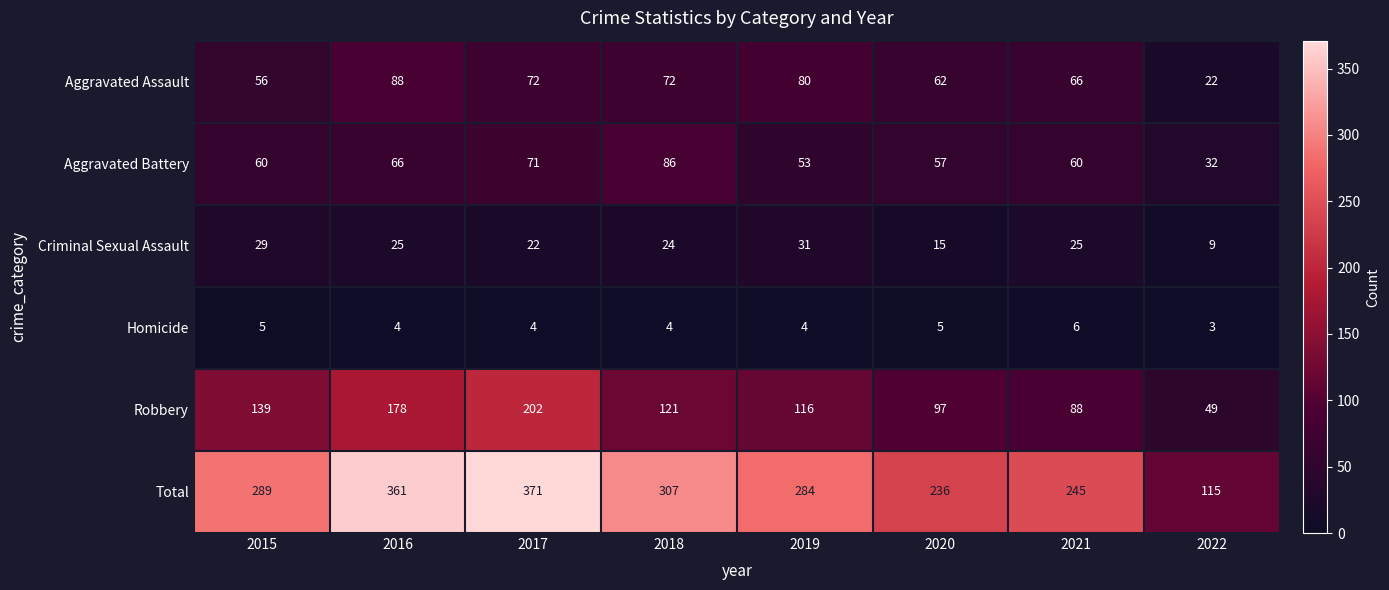

The Aggravated Battery series shows 13 at 2022. True or false?

False